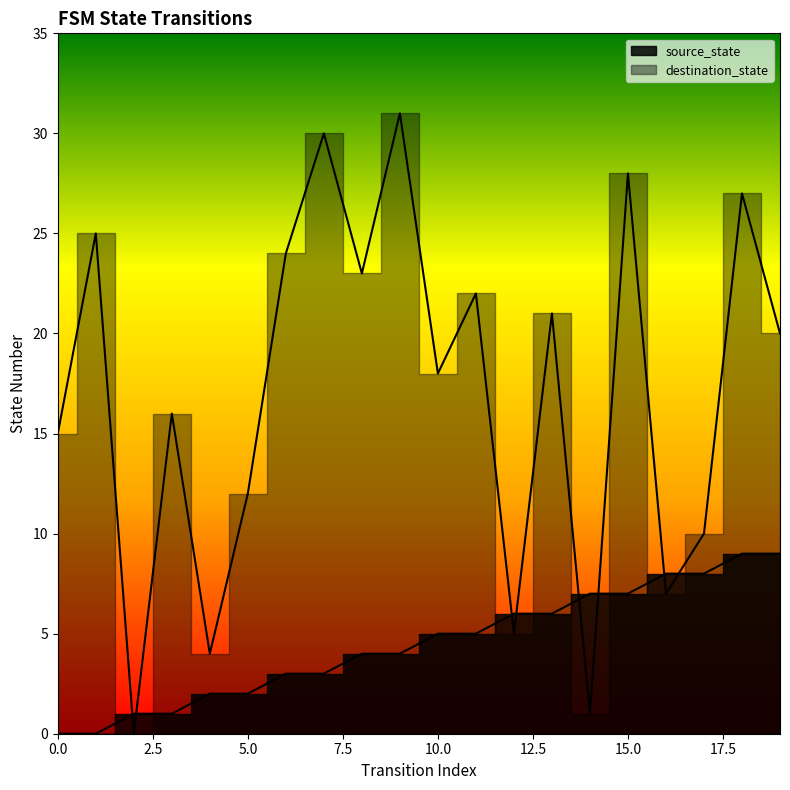

What is the total value across all series at 4?

6